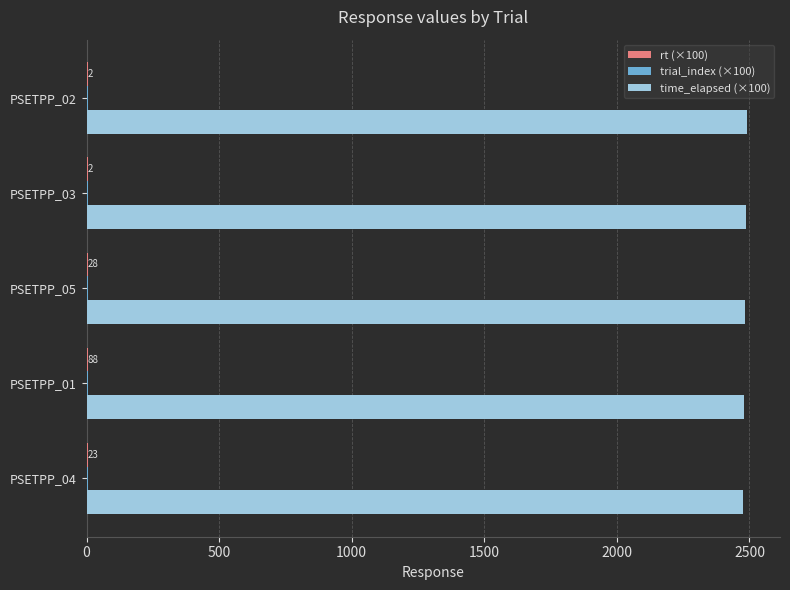

What is the greatest value displayed?

2490.7